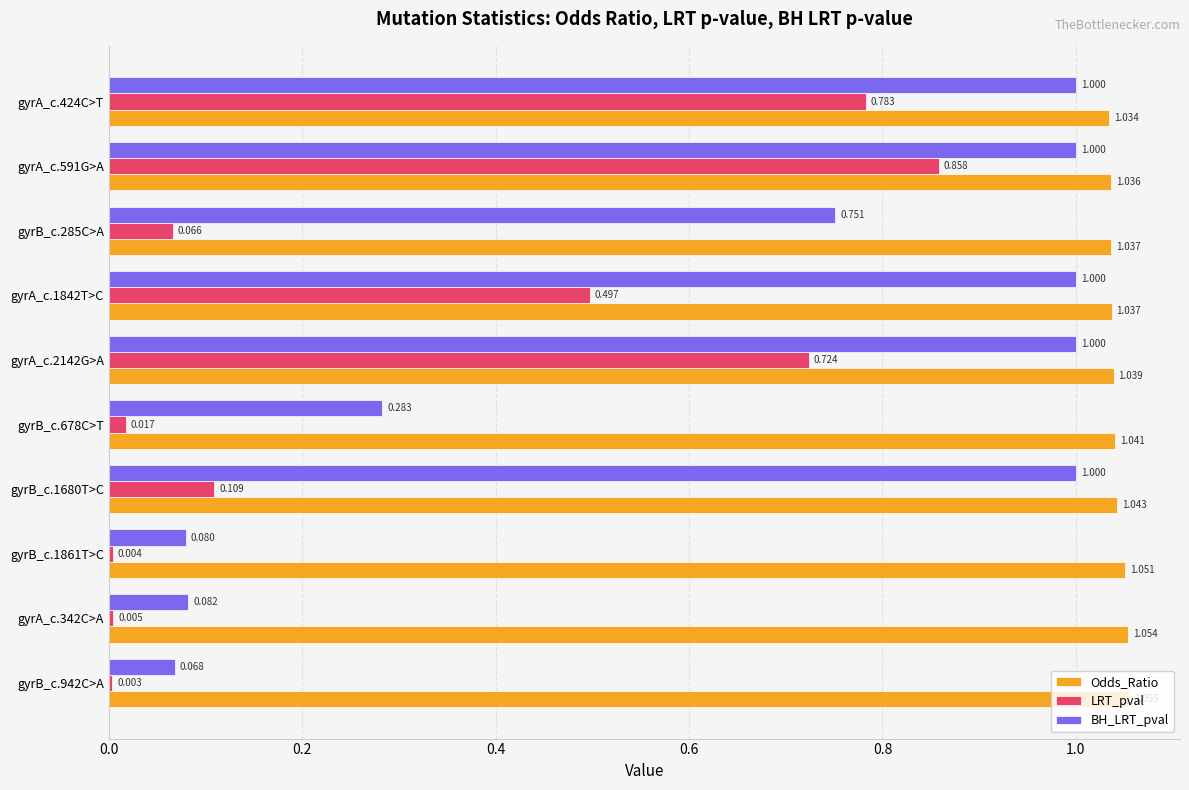

Which series has the largest total across all categories?

Odds_Ratio